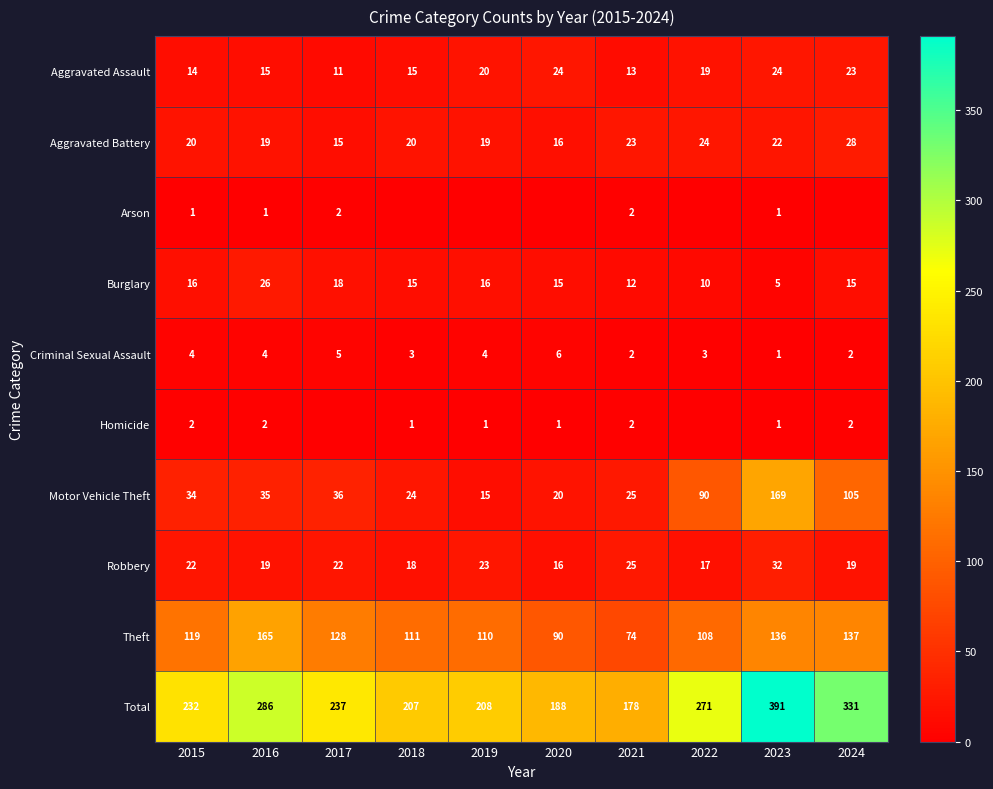

Read the Aggravated Battery value at 2024, to the nearest 5.

30